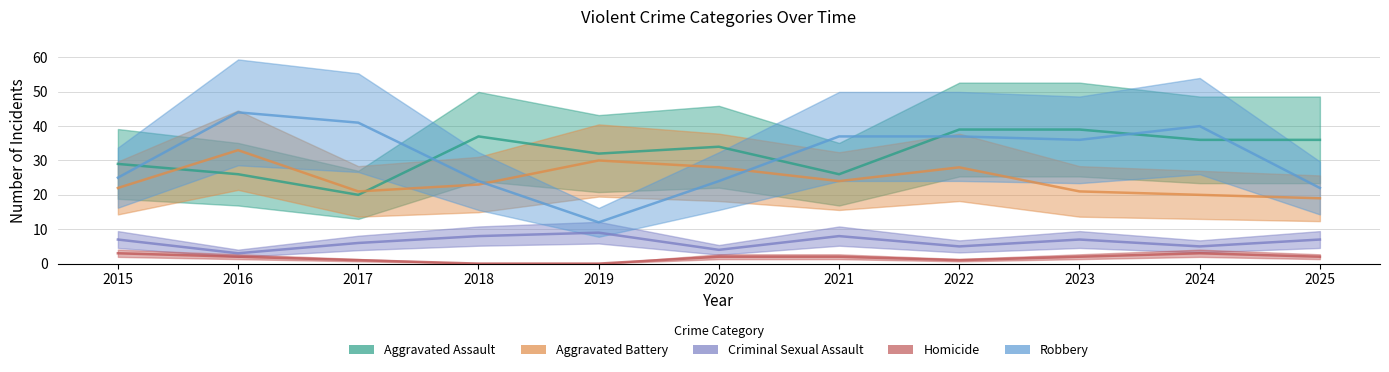

Reading right to left, extract all data points from this chart.

Aggravated Assault: 36	36	39	39	26	34	32	37	20	26	29
Aggravated Battery: 19	20	21	28	24	28	30	23	21	33	22
Criminal Sexual Assault: 7	5	7	5	8	4	9	8	6	3	7
Homicide: 2	3	2	1	2	2	0	0	1	2	3
Robbery: 22	40	36	37	37	24	12	24	41	44	25